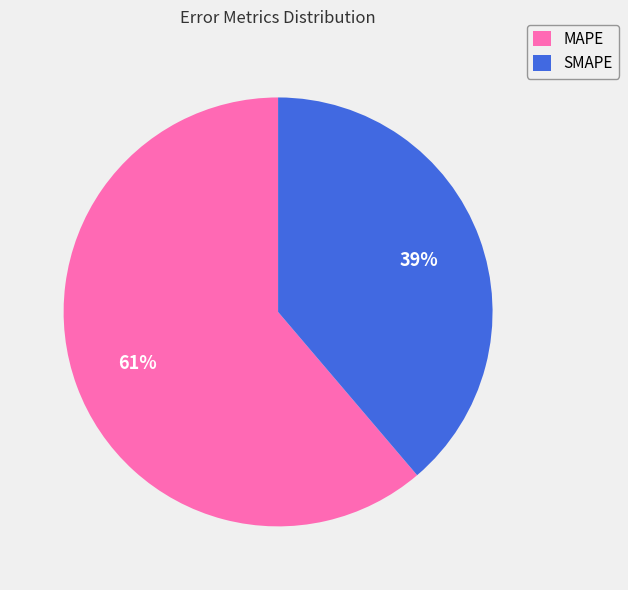

Which category has the biggest portion of the pie?

MAPE